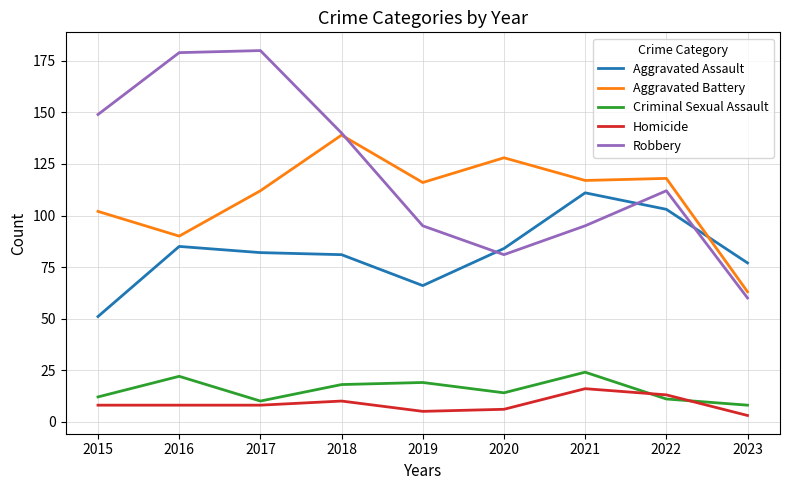

Where does the Aggravated Assault series first go above 82?

2016